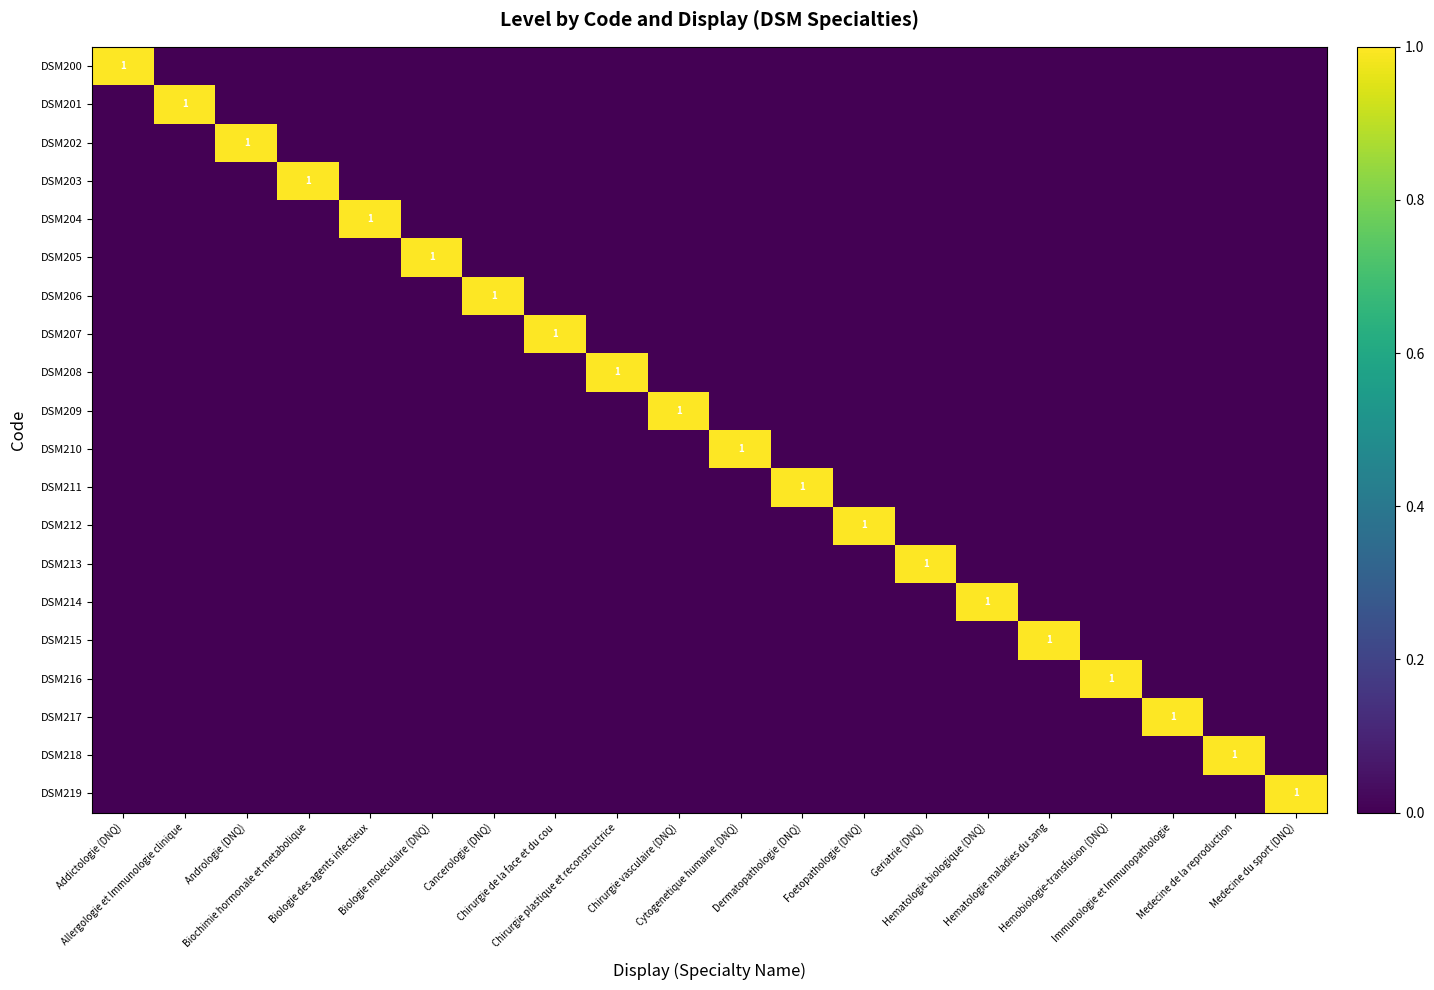

What is the spread (max minus min) of values at Allergologie et Immunologie clinique?

1